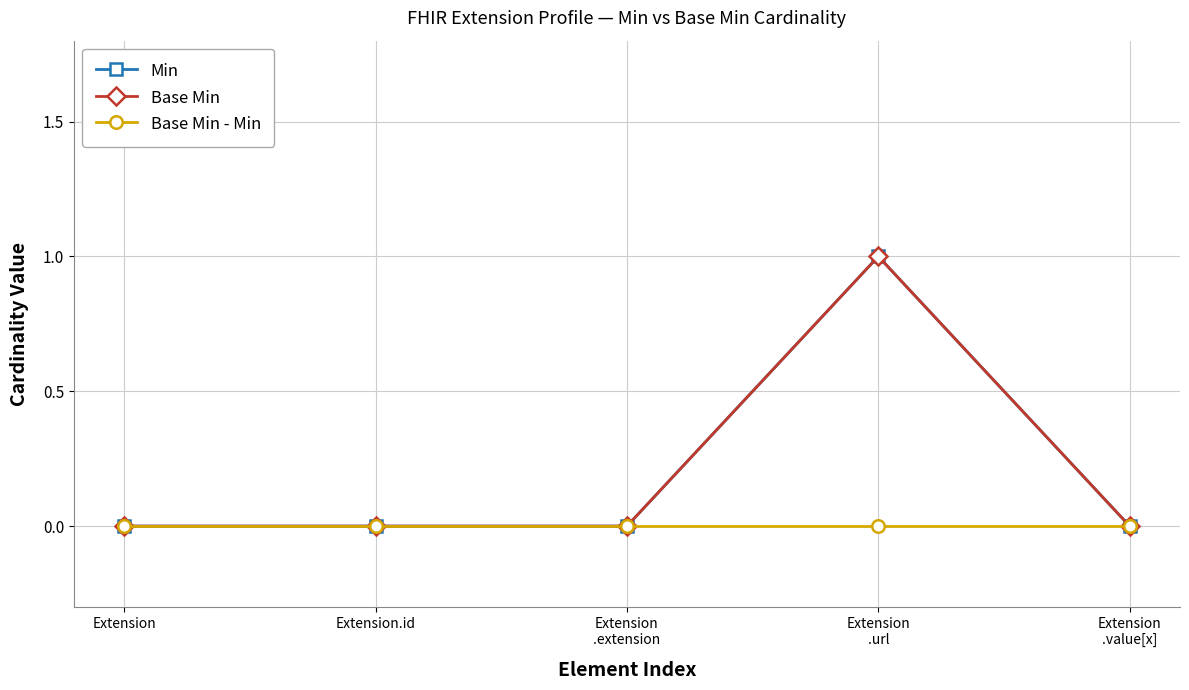

The Base Min series shows 0 at Extension.id. True or false?

True